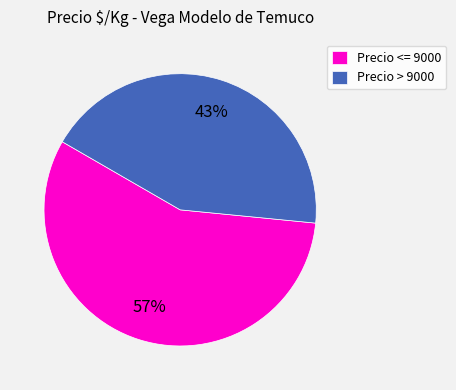

Combined, do Precio > 9000 and Precio <= 9000 account for over 50%?

Yes